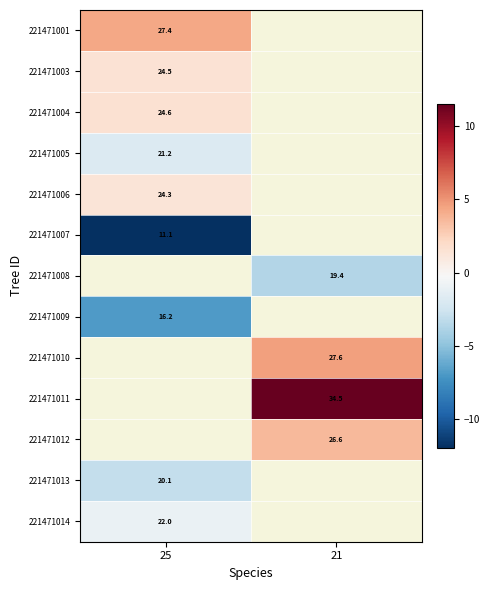

What is the difference between the highest and lowest values at 25?

16.3